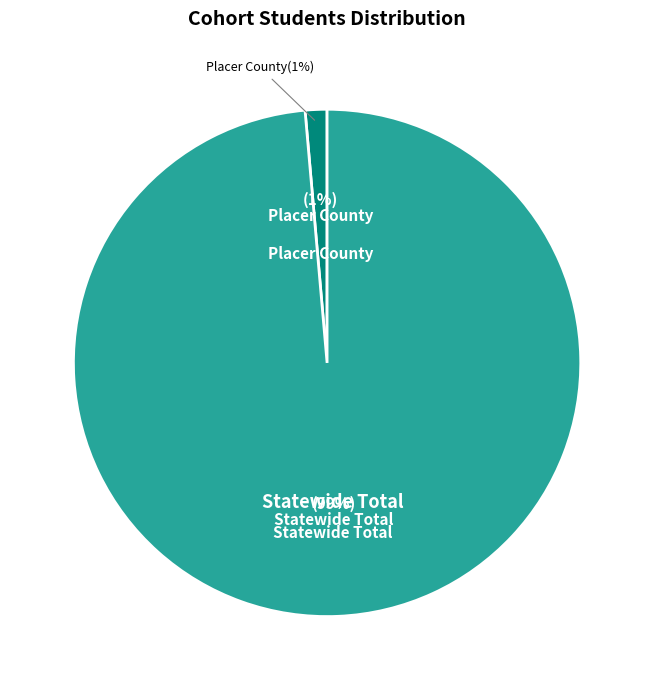

Does Placer County account for over 50% of the chart?

No